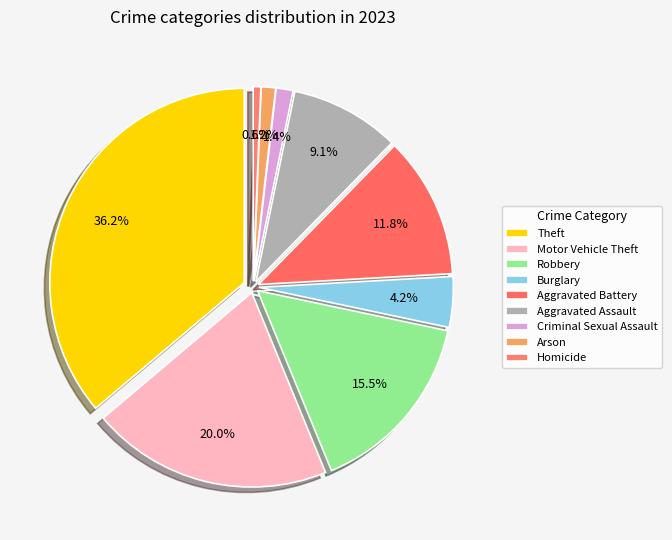

What percentage is NOT represented by Aggravated Assault?

90.9%